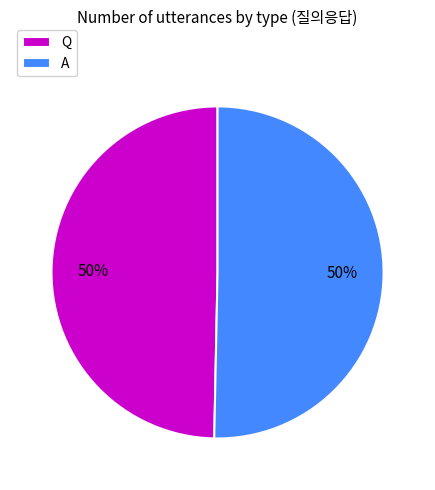

Combined, do A and Q account for over 50%?

Yes